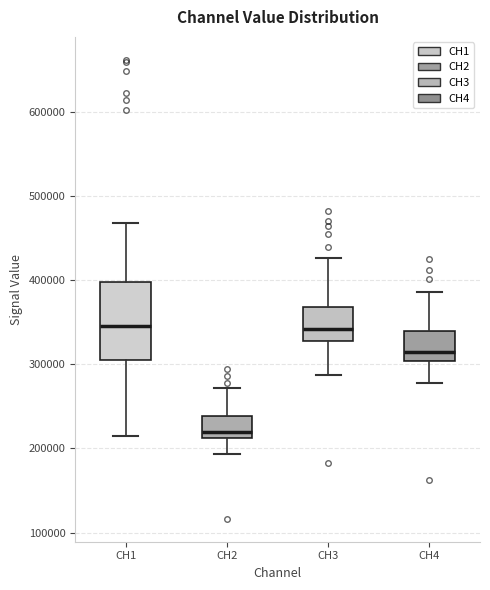

Reading left to right, read every box against the y-axis: the position of its median line, the range the box covers, and the ends of its whiskers. The values are not printed on the chart, so give them approximately, as read against the axis.

CH1: median 350000, box 310000 to 400000, whiskers 210000 to 470000
CH2: median 220000, box 210000 to 240000, whiskers 190000 to 270000
CH3: median 340000, box 330000 to 370000, whiskers 290000 to 430000
CH4: median 310000, box 300000 to 340000, whiskers 280000 to 390000